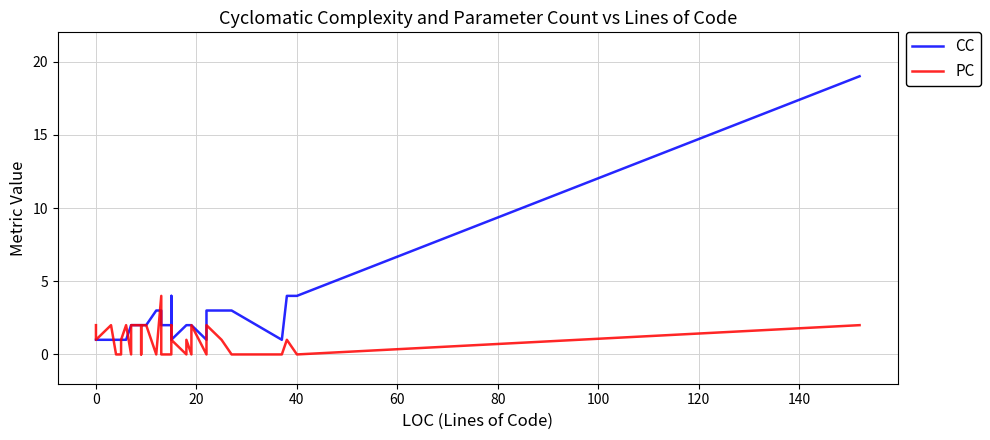

List the series in order of their overall mean, lowest first.

PC, CC